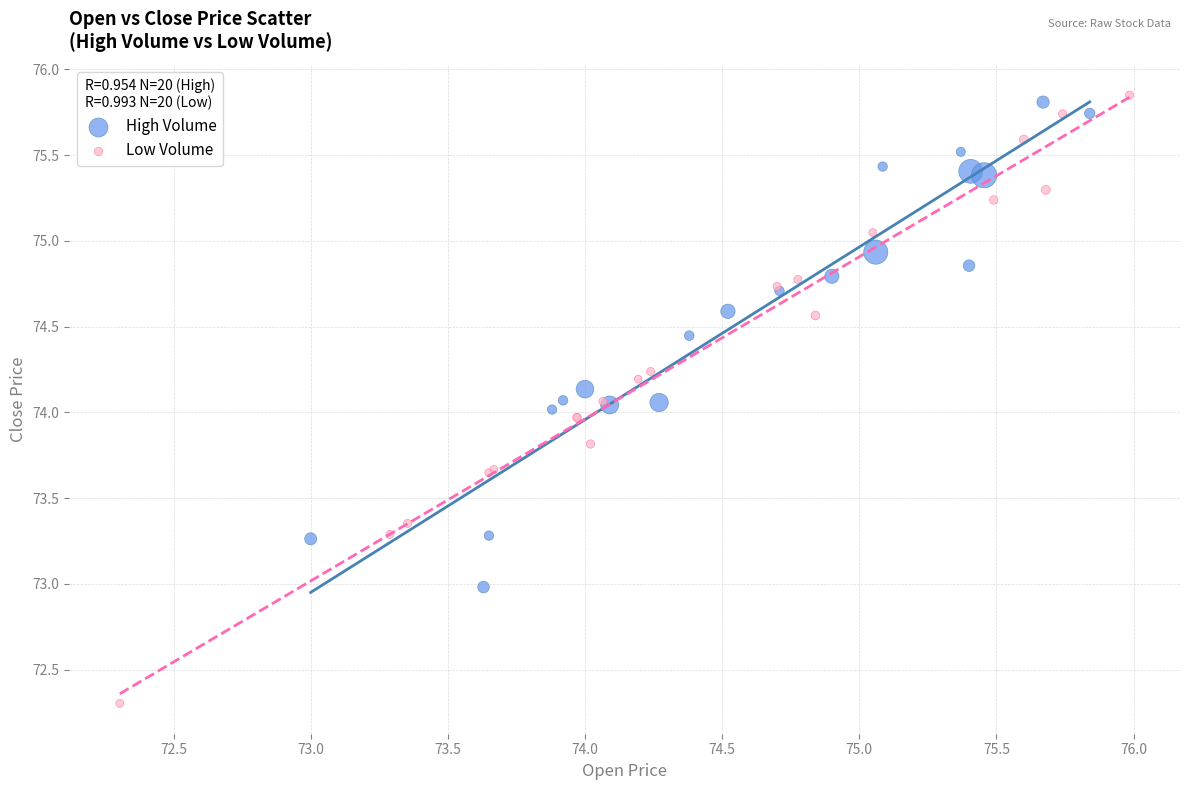

Which series reaches the minimum Y coordinate?

Low Volume